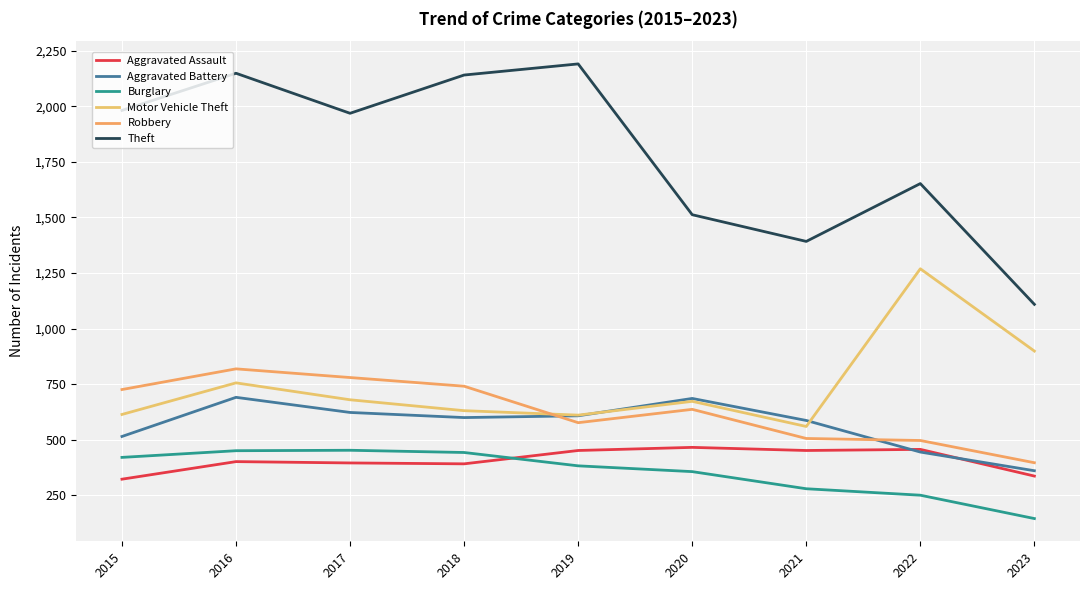

Where does the Burglary series first go above 383?

2015